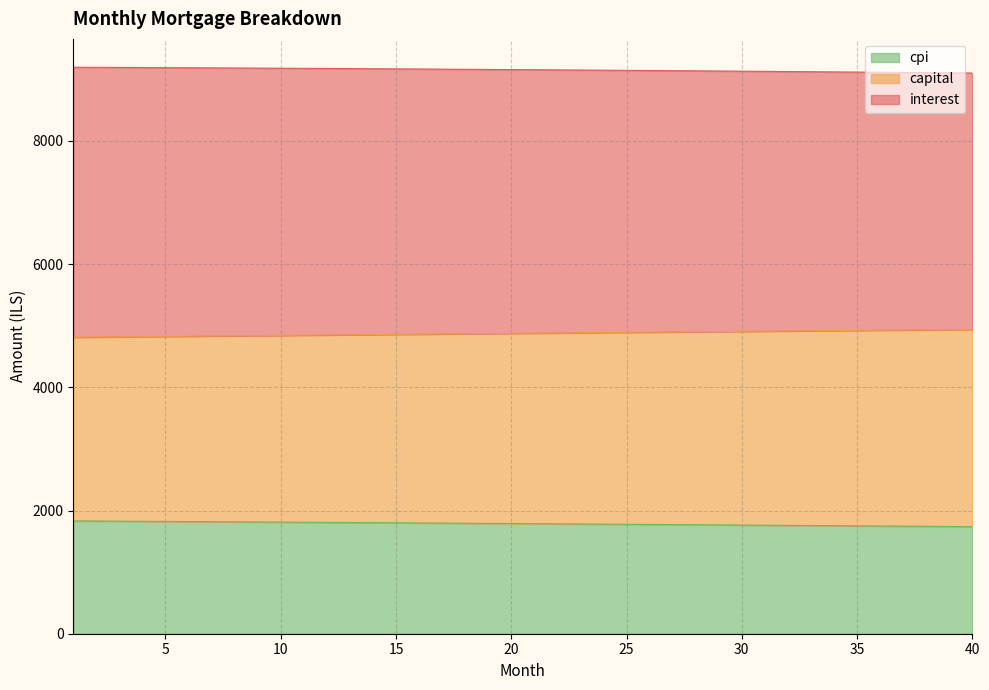

The interest series shows 3007.3 at 31. True or false?

False